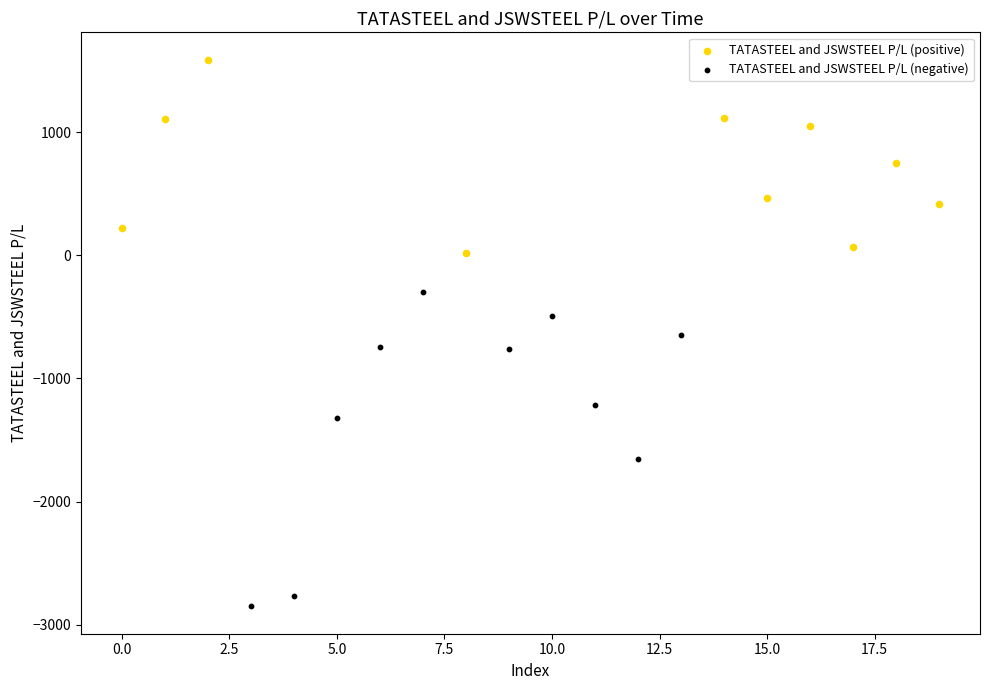

Which series has the widest spread of Y values?

TATASTEEL and JSWSTEEL P/L (negative)